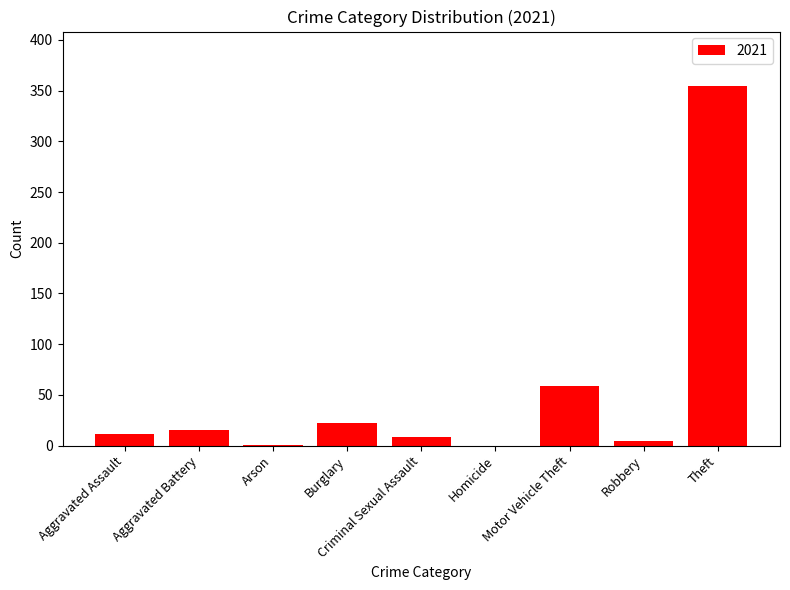

What is the sum of all values?

477